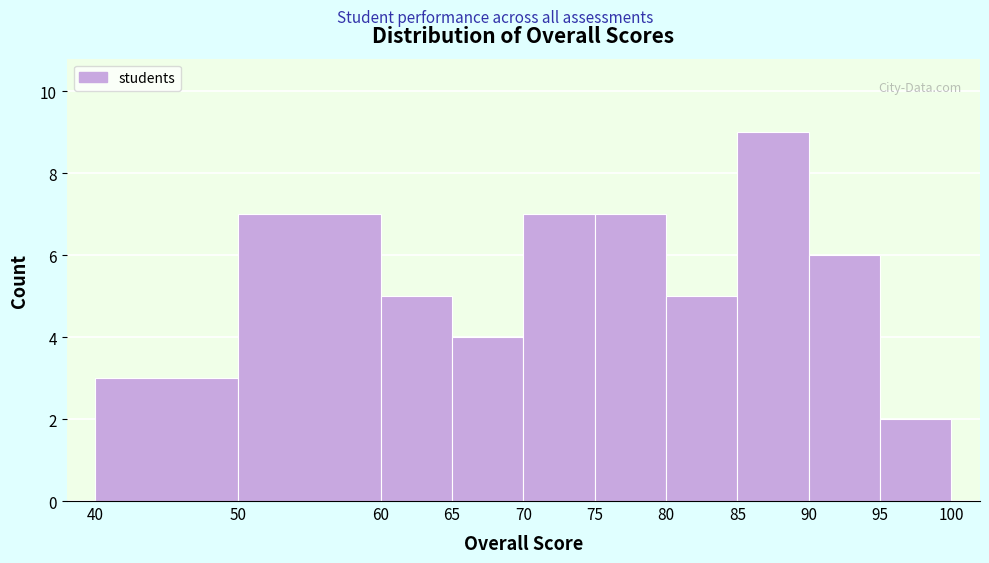

Reading left to right, list every bar in this chart as the range it spans on the x-axis followed by its height. The values are not printed on the chart, so give them approximately, as read against the axis.

40 to 50: 3
50 to 60: 7
60 to 65: 5
65 to 70: 4
70 to 75: 7
75 to 80: 7
80 to 85: 5
85 to 90: 9
90 to 95: 6
95 to 100: 2